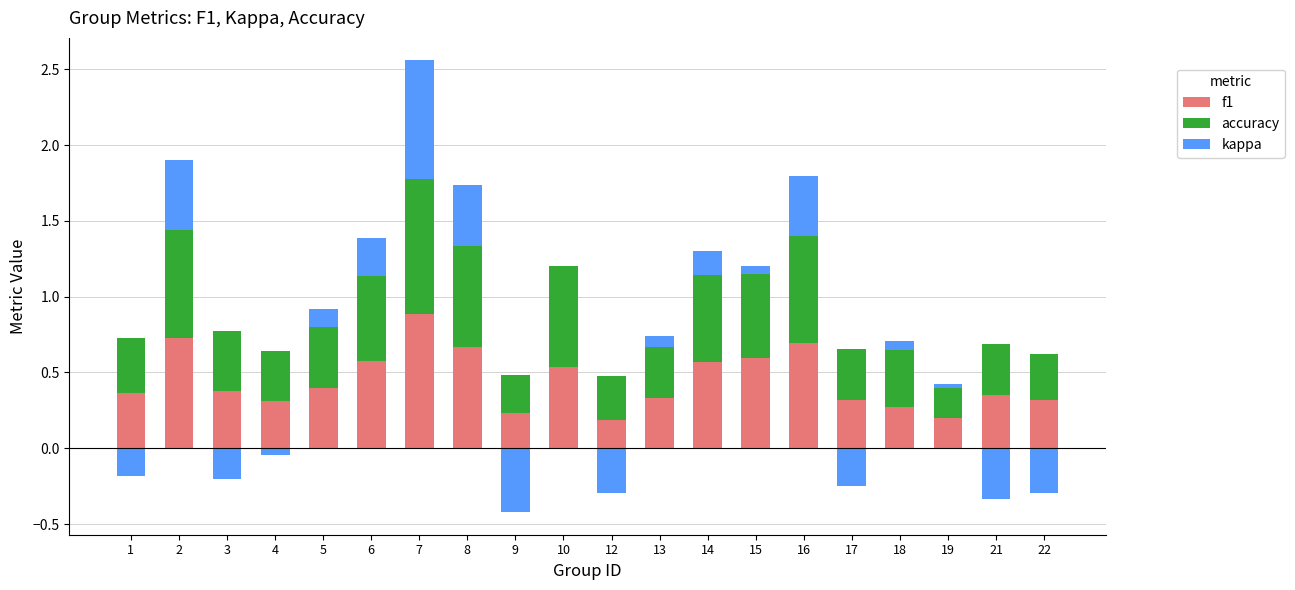

At how many categories does at least one series exceed 0?

20